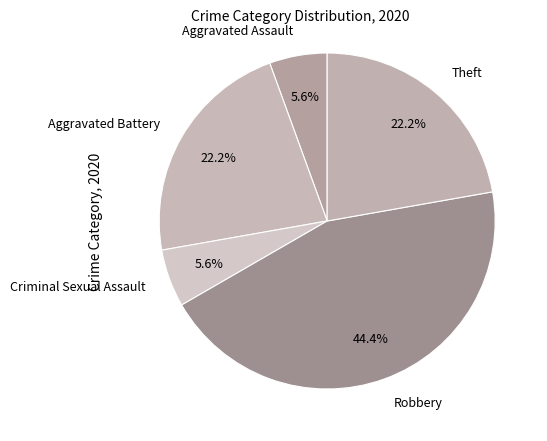

To the nearest percent, what portion does Criminal Sexual Assault represent?

6%